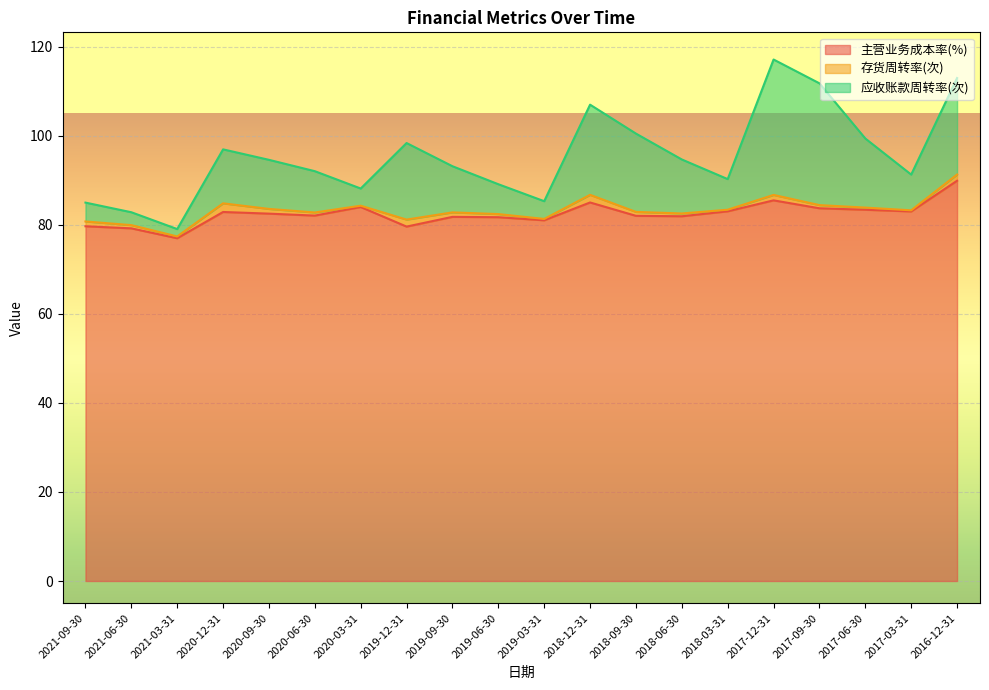

Where is 应收账款周转率(次) nearest to the value 16?

2017-06-30